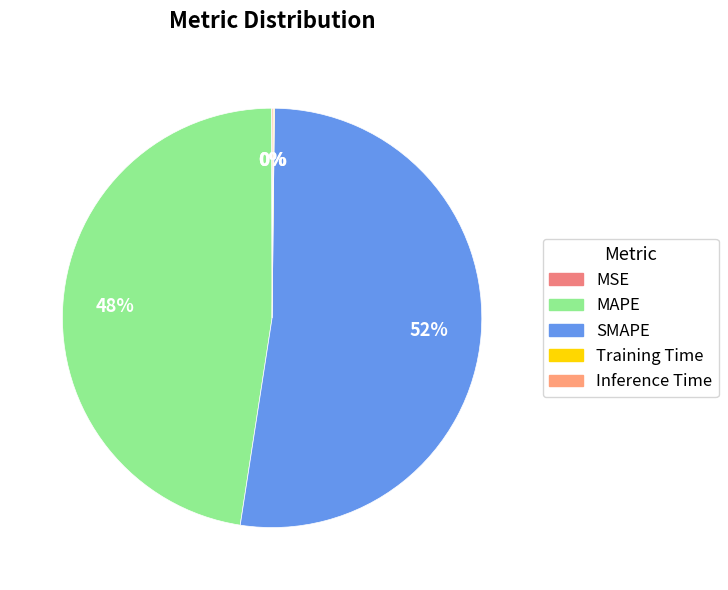

To the nearest percent, what is the difference between the largest and smallest slice percentages?

52%